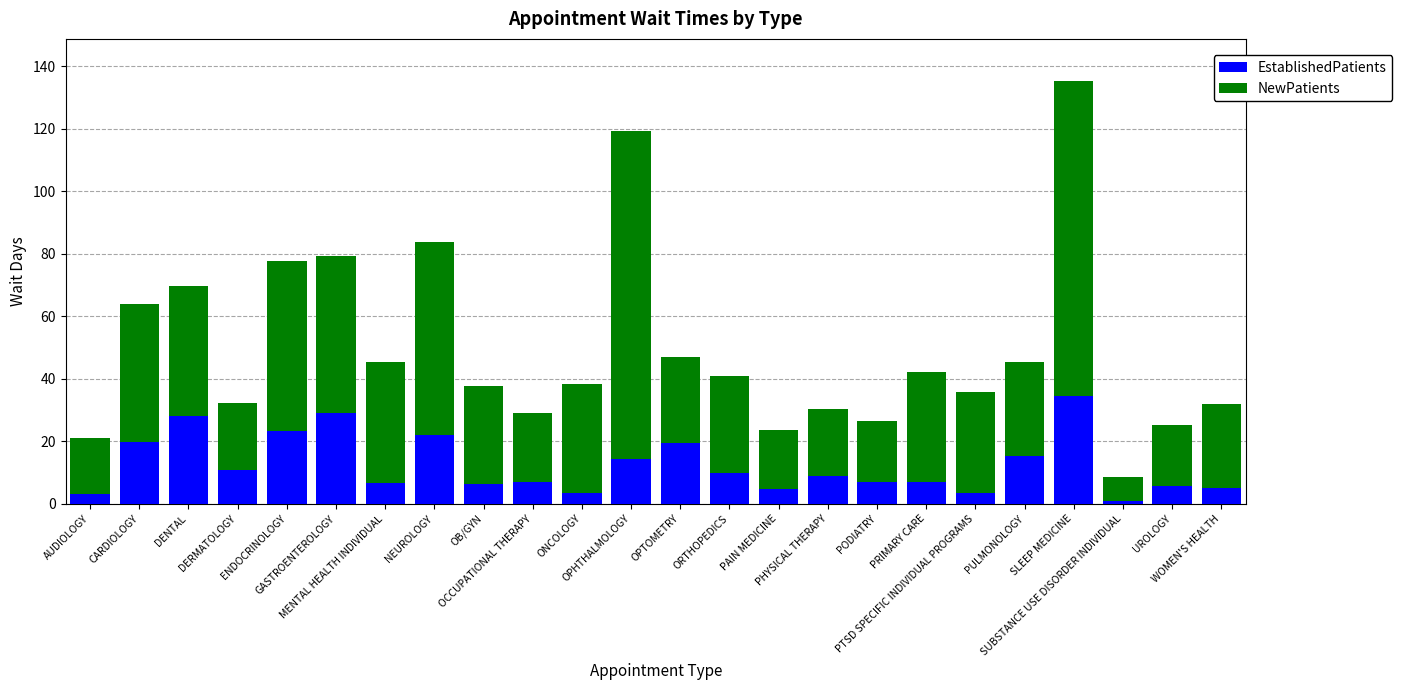

How many series are shown in this chart?

2